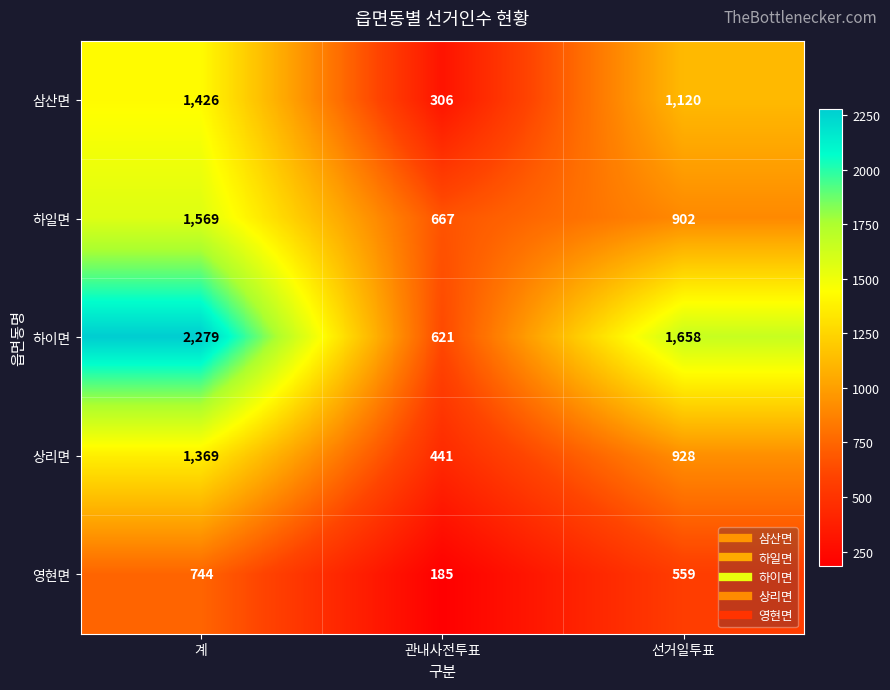

Reading right to left, transcribe all the data shown in this chart.

삼산면: 선거일투표=1120	관내사전투표=306	계=1426
하일면: 선거일투표=902	관내사전투표=667	계=1569
하이면: 선거일투표=1658	관내사전투표=621	계=2279
상리면: 선거일투표=928	관내사전투표=441	계=1369
영현면: 선거일투표=559	관내사전투표=185	계=744